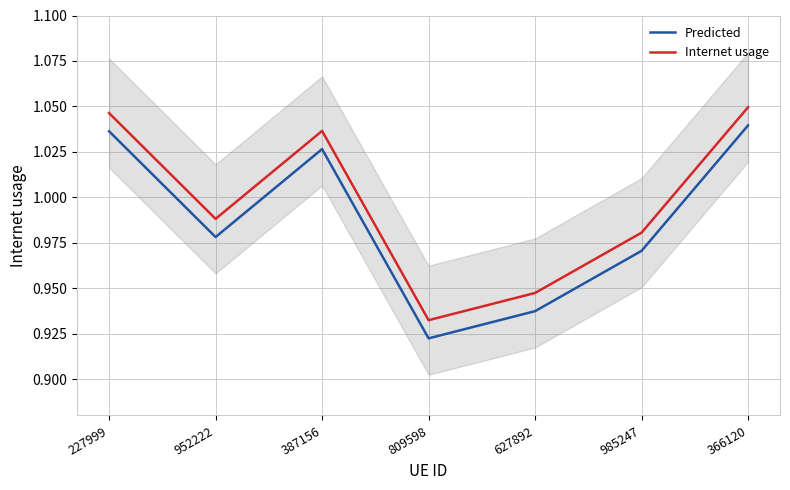

Is it true that Internet usage equals 0.3 at 985247?

False